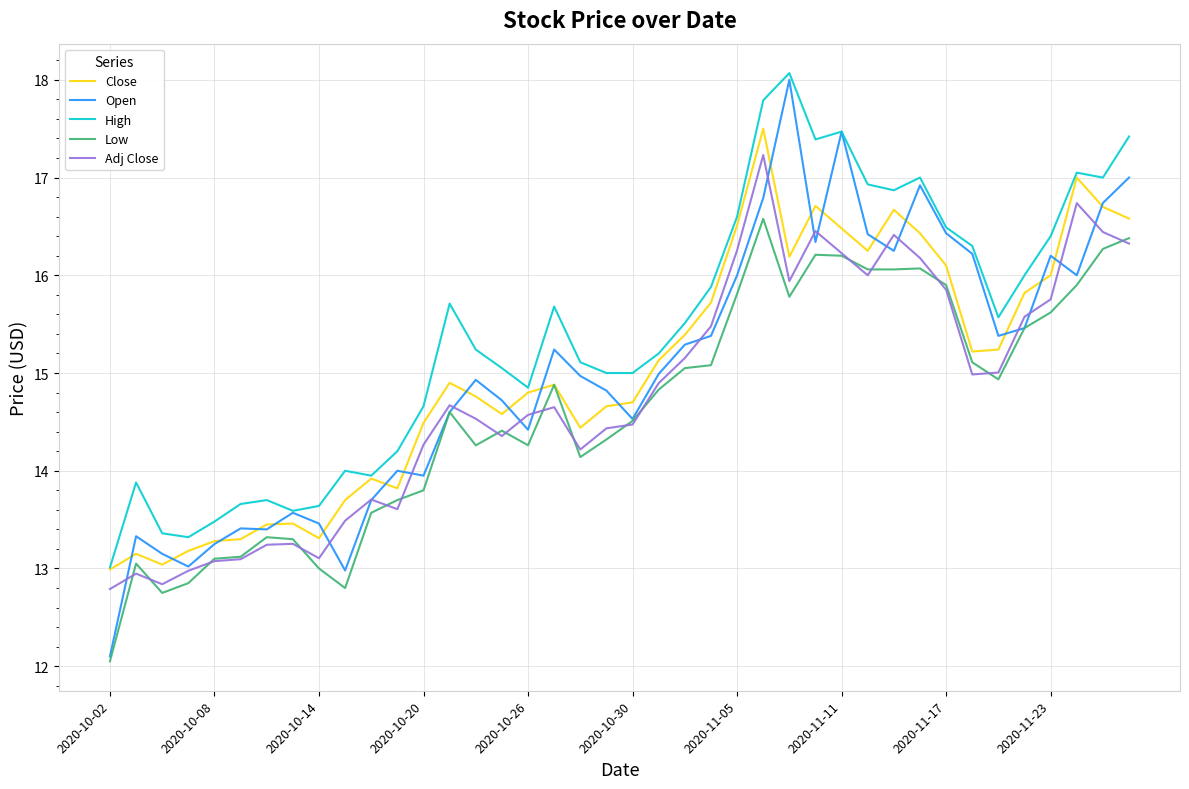

What is the highest value of the Close series?

17.5